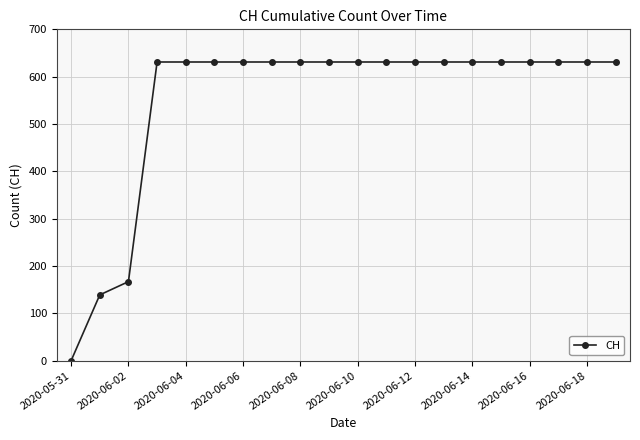

What is the difference between the maximum and minimum values?

631